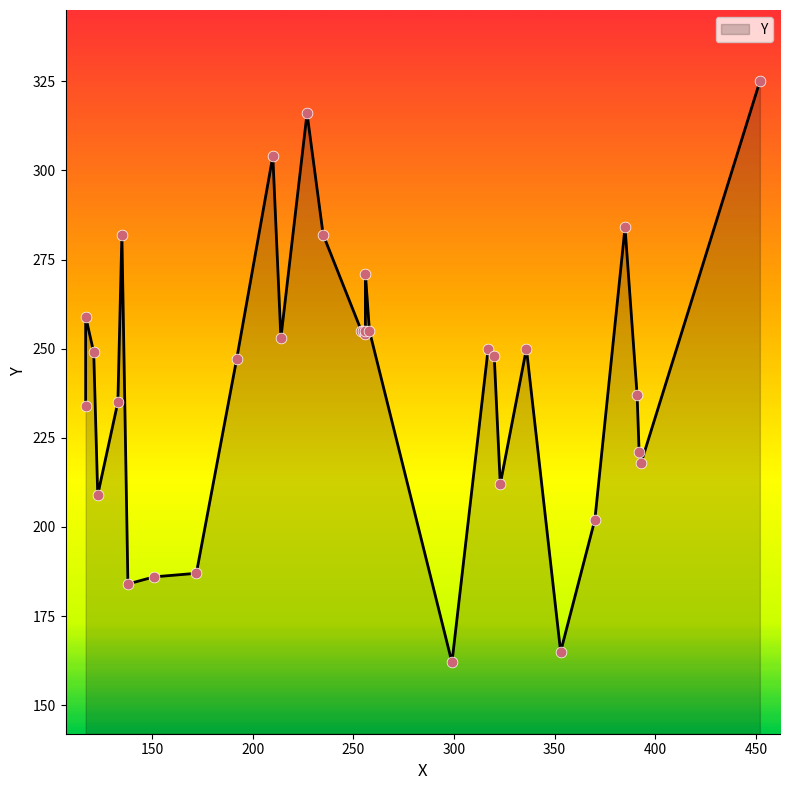

Between 123 and 255, which is larger?

255